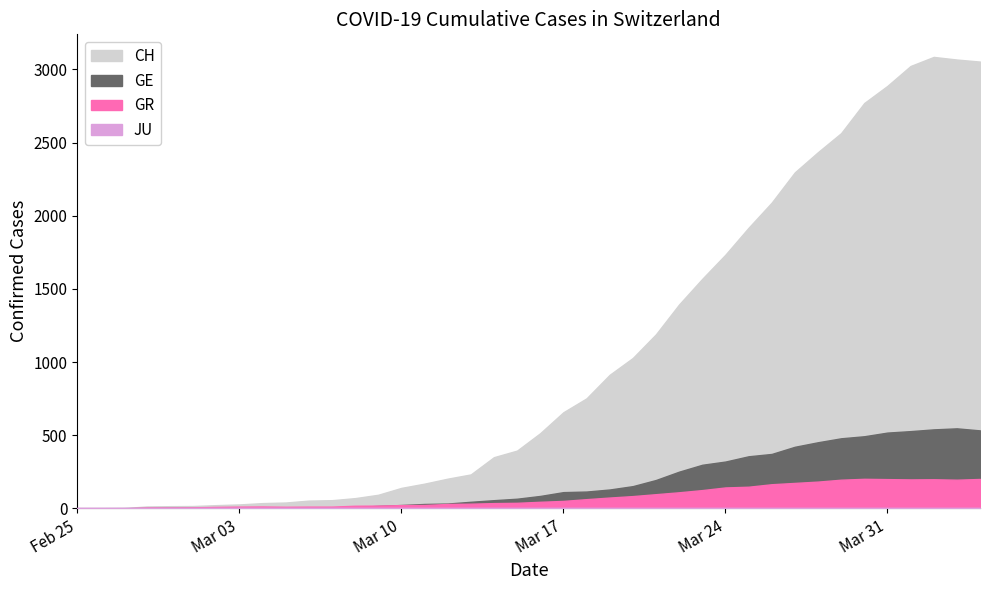

True or false: CH and GE intersect in this chart.

False